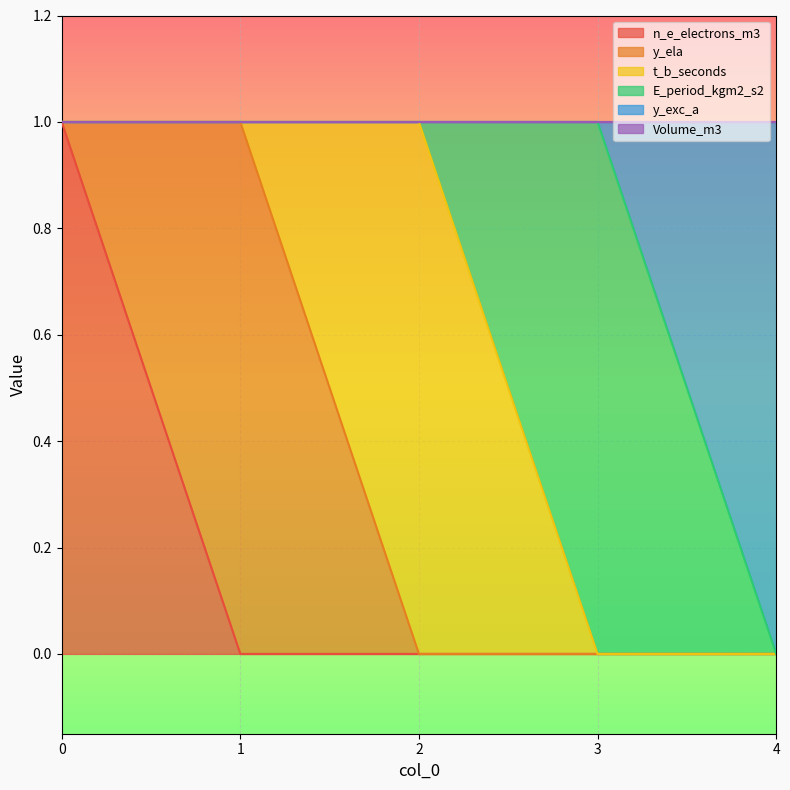

What is the maximum value shown in the chart?

1